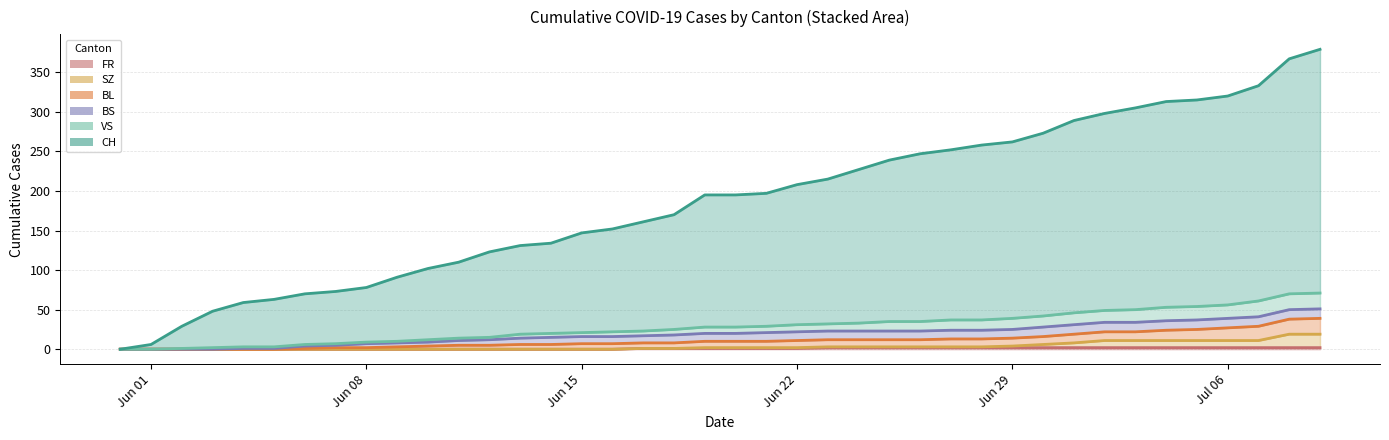

What value does the CH series have at Jun 15, to the nearest 50?

150